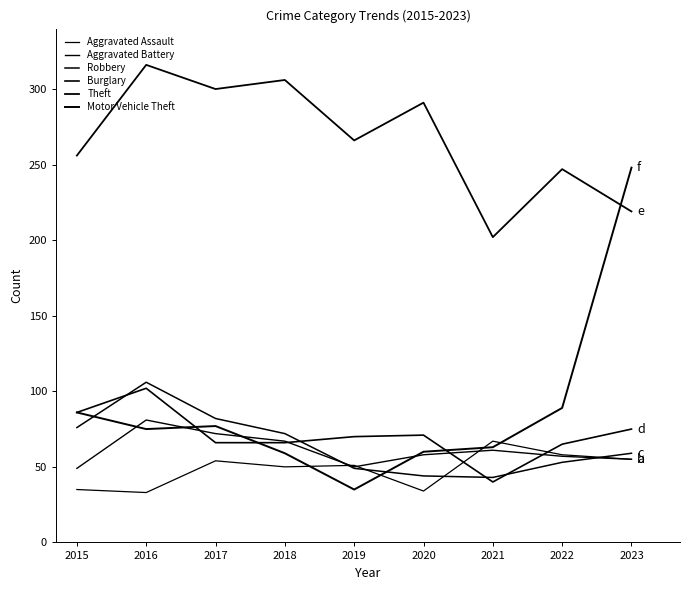

Where is Robbery nearest to the value 74?

2015